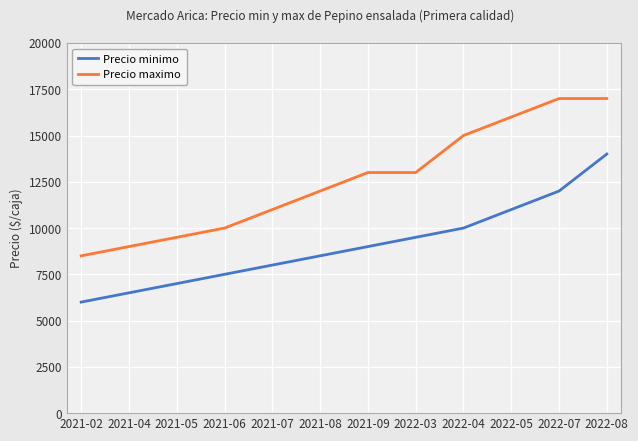

Is it true that Precio maximo equals 12000 at 2021-08?

True